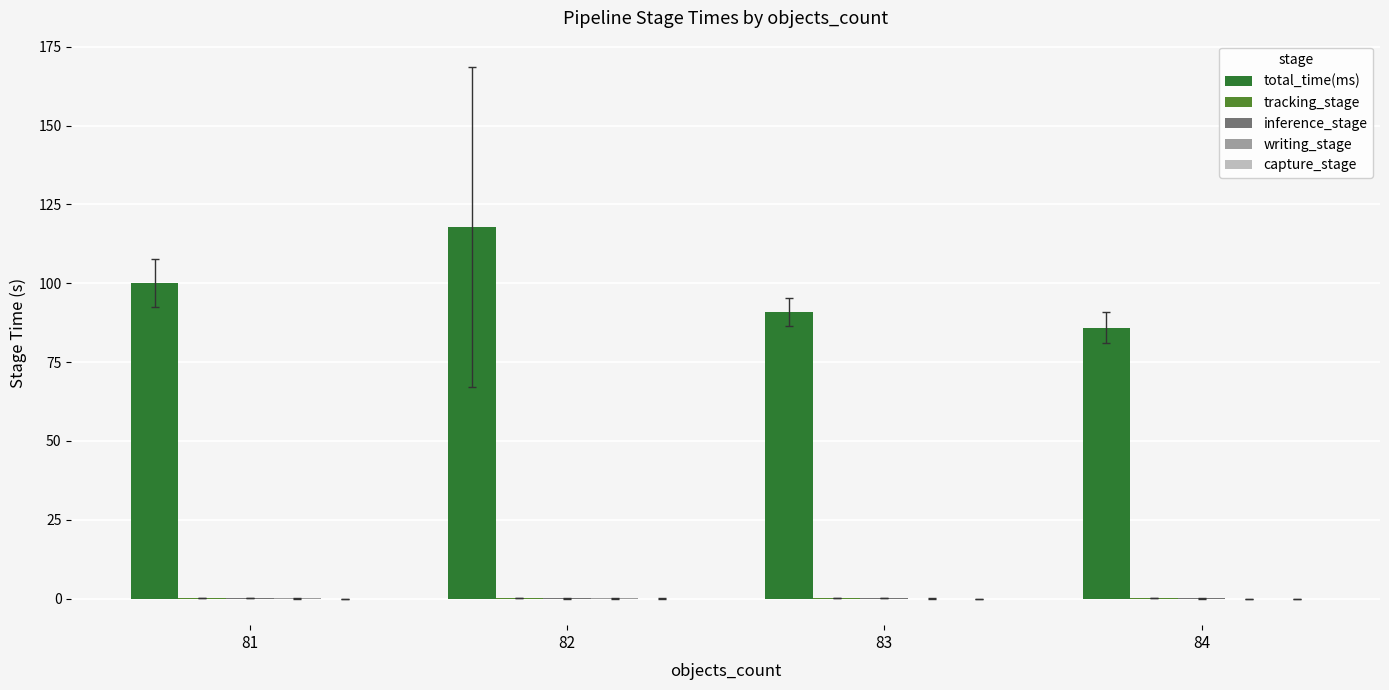

Which series has the largest total across all categories?

total_time(ms)